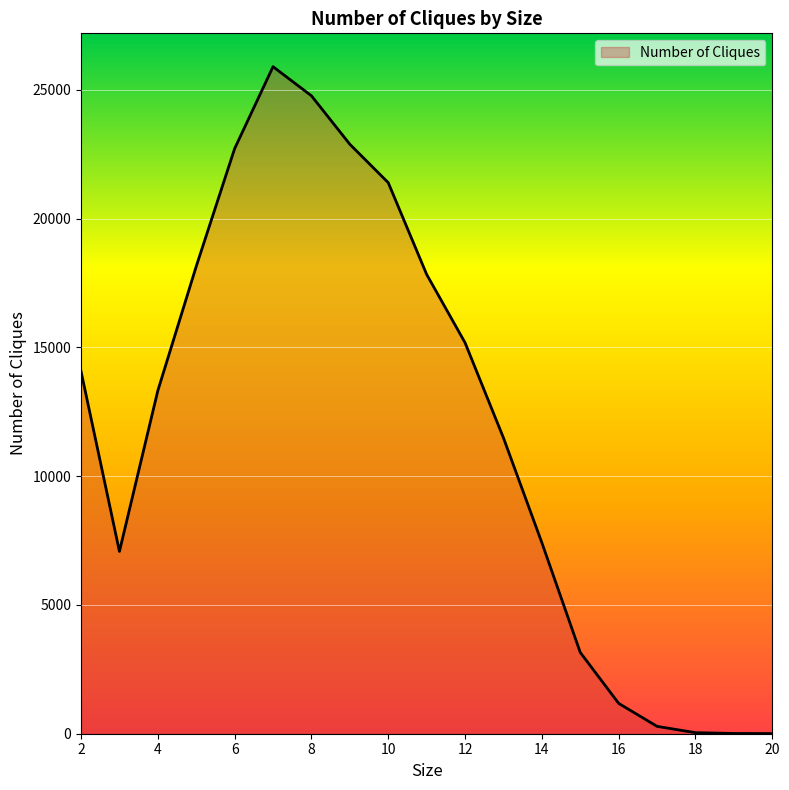

What is the greatest value displayed?

25896